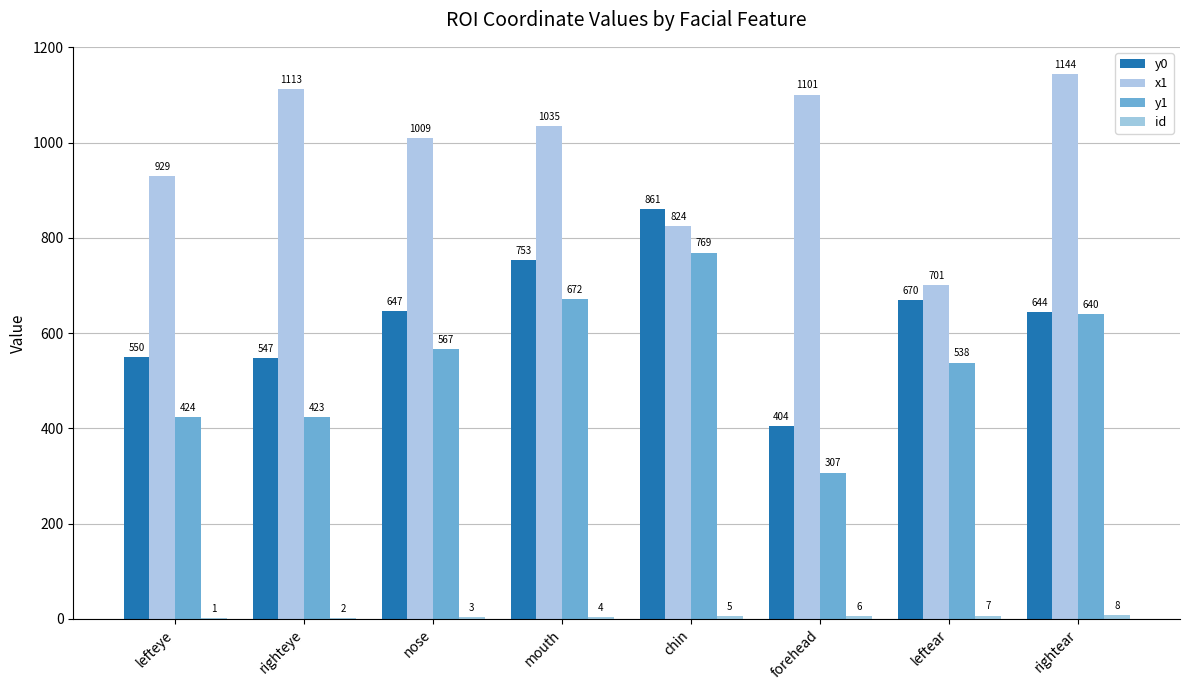

Which category has the lowest value in the id series?

lefteye